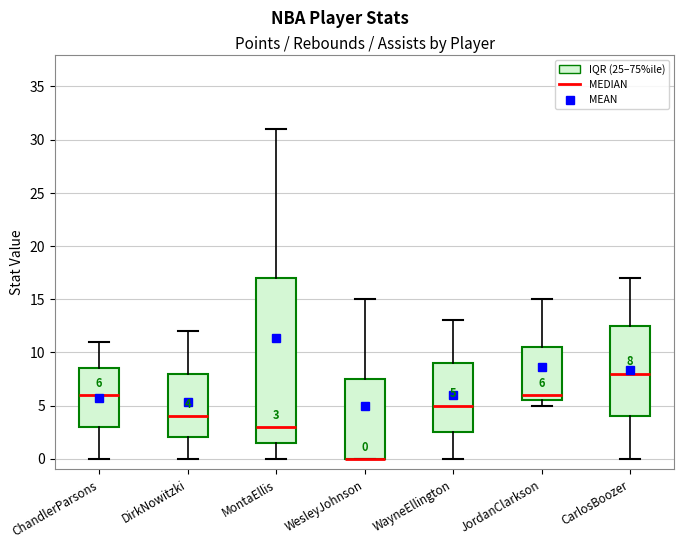

Which box is the tallest, from its lower edge to its upper edge?

MontaEllis